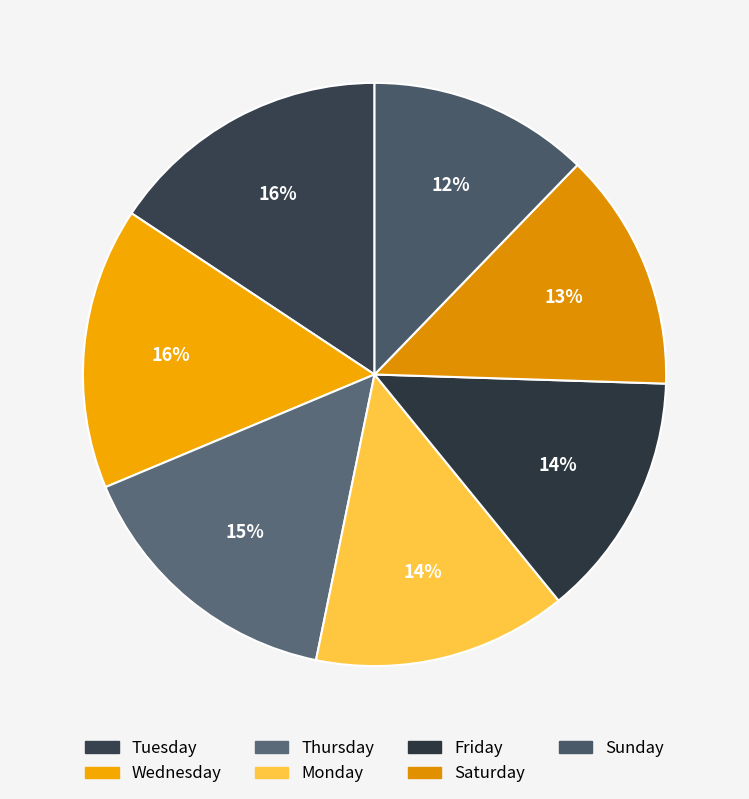

Is Tuesday the majority of the pie?

No